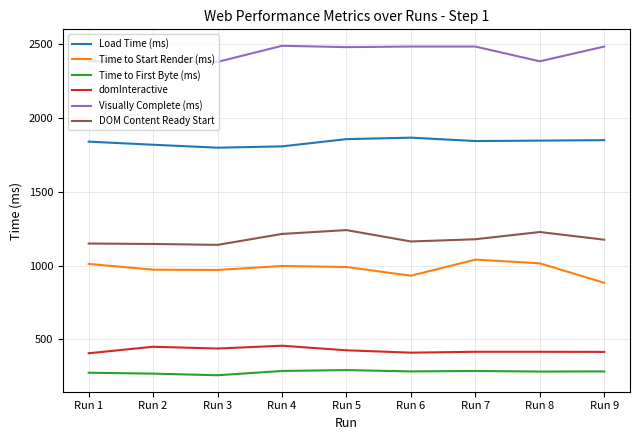

True or false: domInteractive and Visually Complete (ms) intersect in this chart.

False